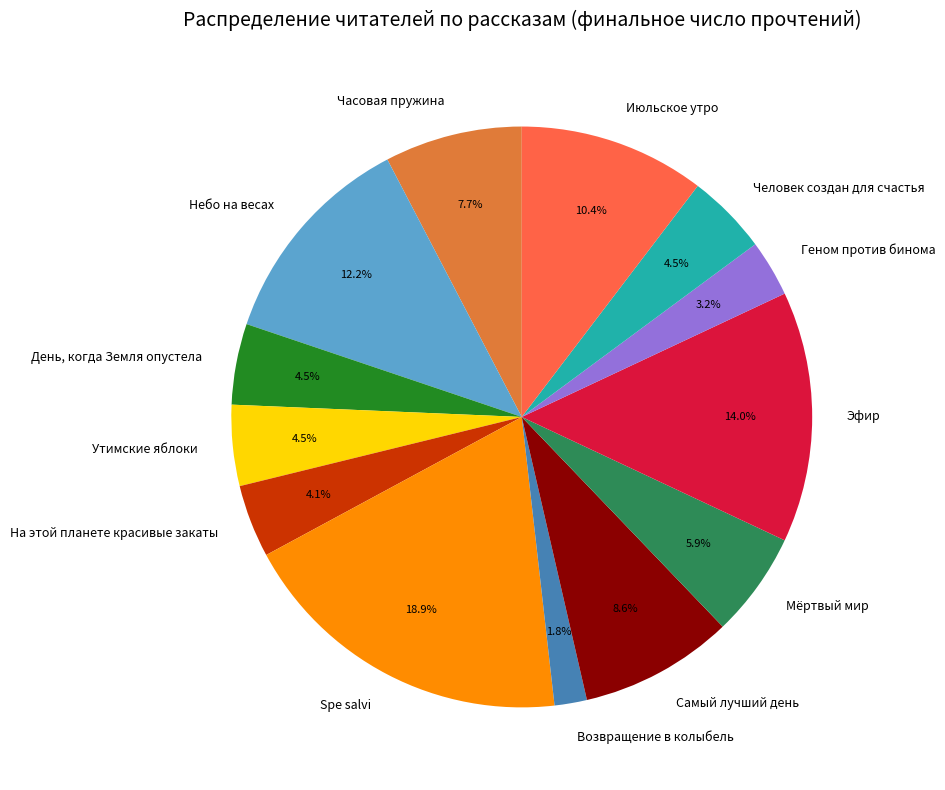

Is there a majority slice in this chart?

No